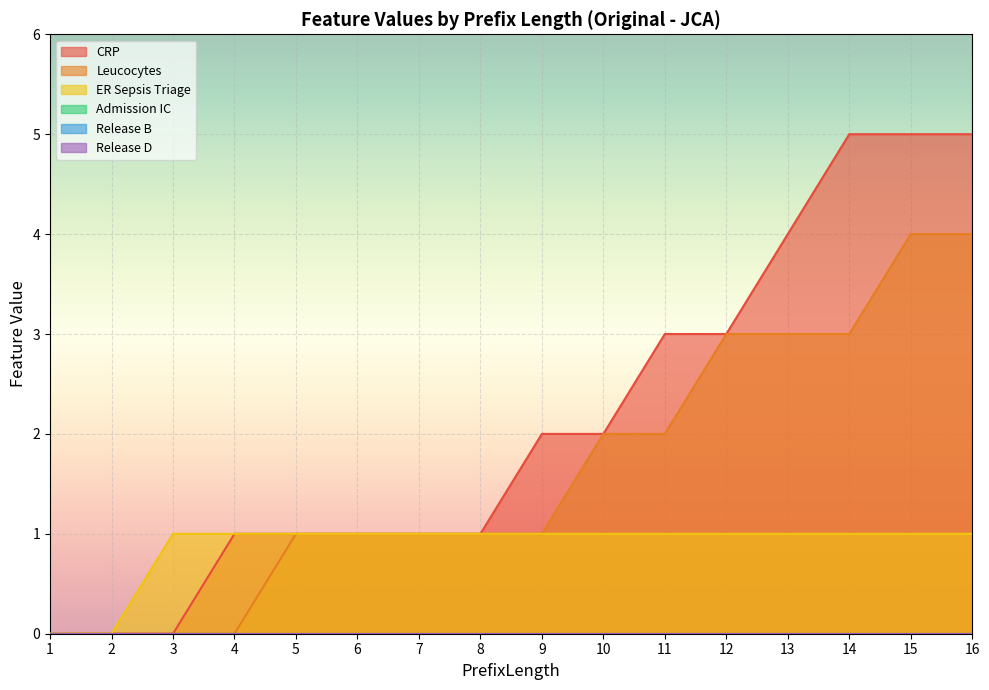

True or false: ER Sepsis Triage has a value of 1 at 16.

True